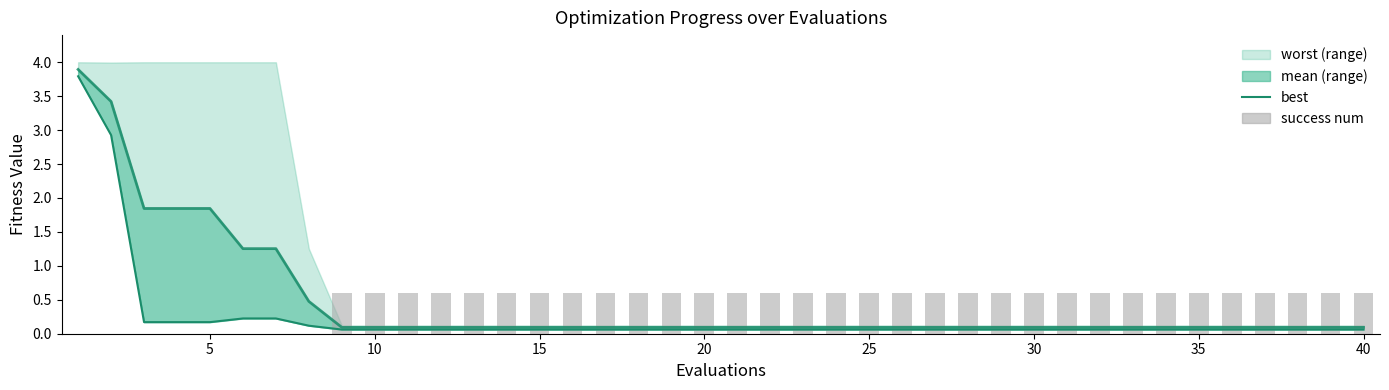

What is the value of the best bar at the 3rd from the left?

0.2